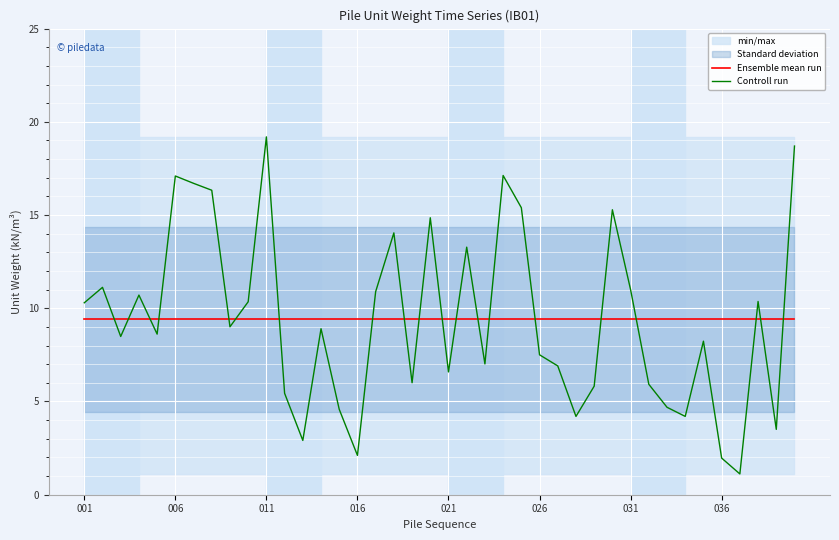

What is the average value of the Controll run series?

9.4